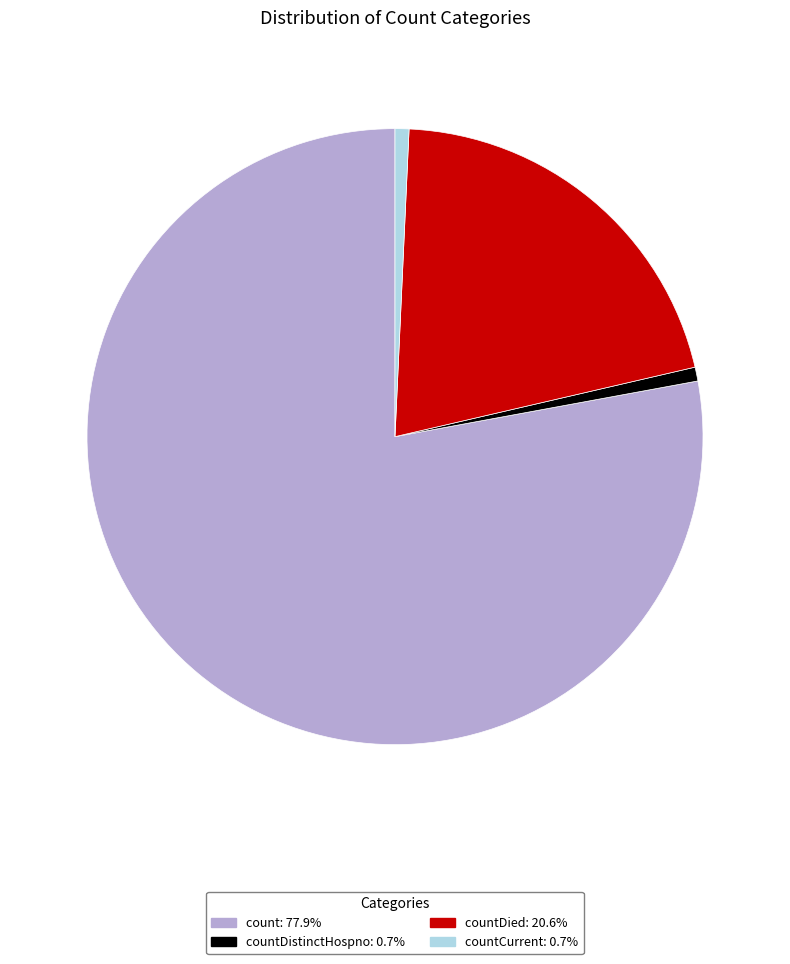

Is there a majority slice in this chart?

Yes